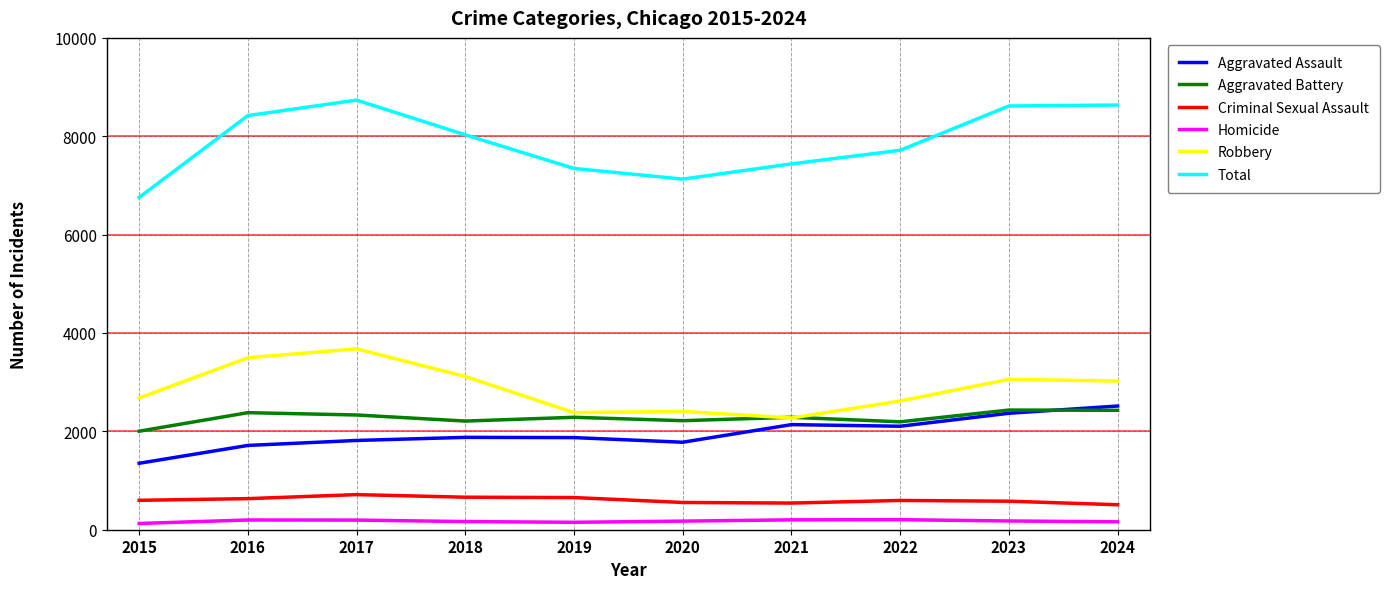

Is it true that Aggravated Assault equals 1714 at 2016?

True